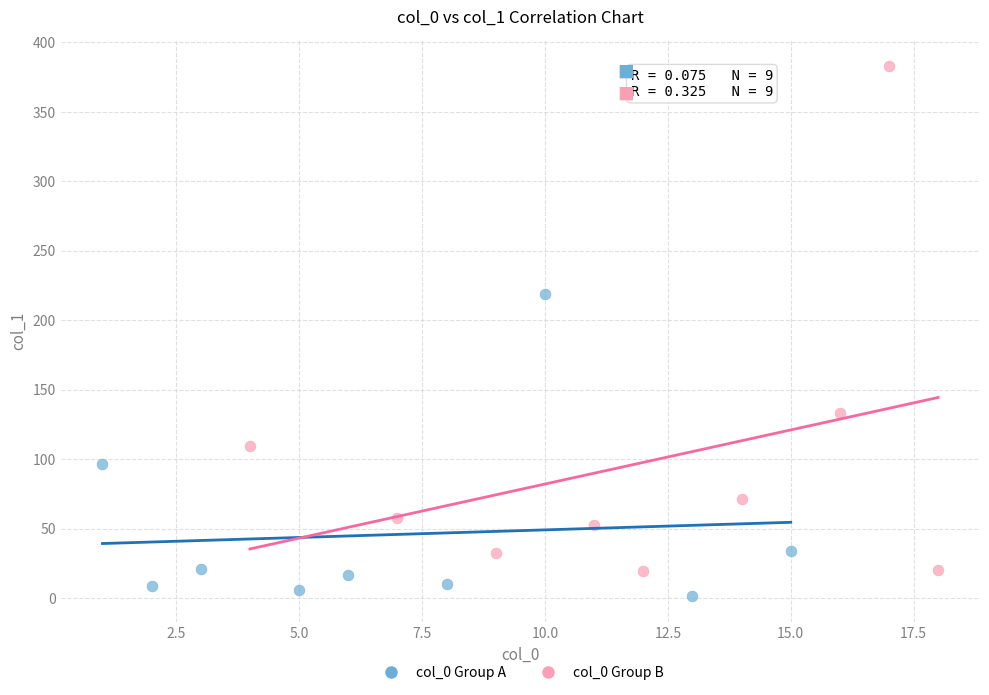

Which series has the widest spread of Y values?

col_0 Group B